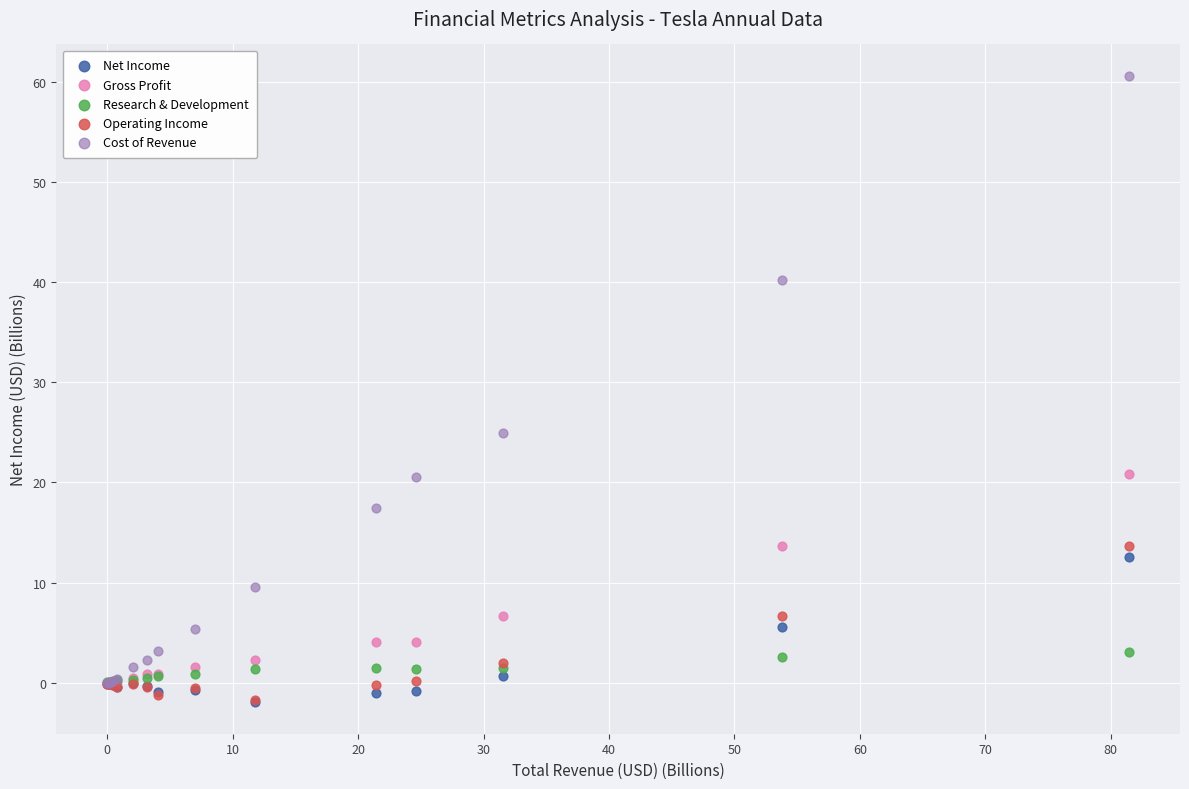

Across all series, what Y value is closest to 29?

24.9